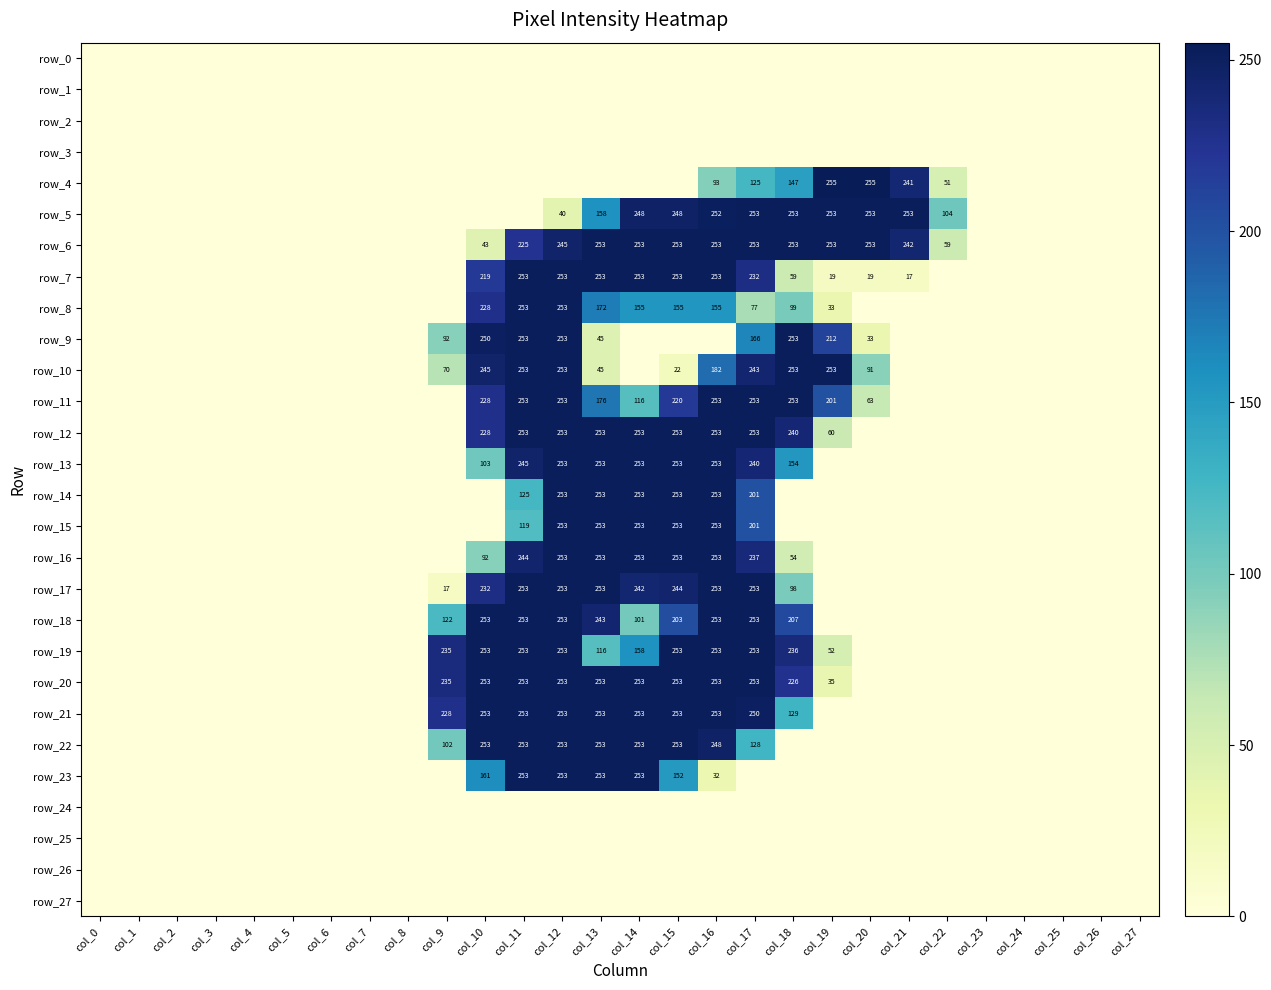

At which category is the sum across all series the highest?

col_12